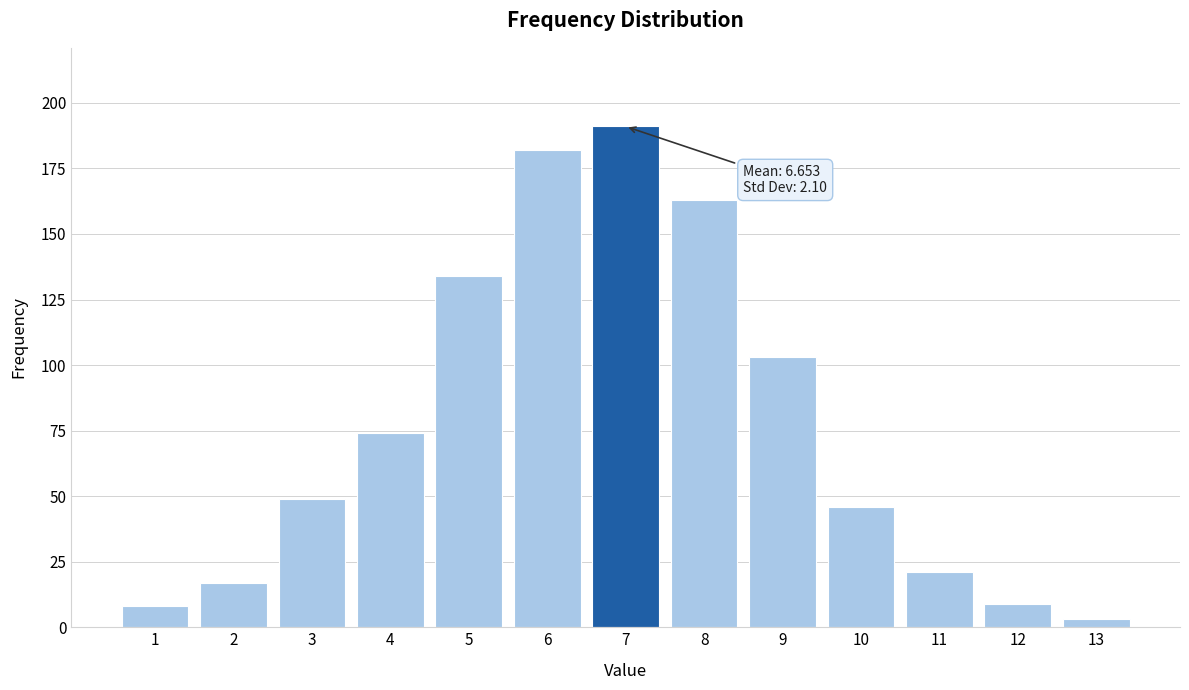

Reading left to right, transcribe all the data shown in this chart.

8	17	49	74	134	182	191	163	103	46	21	9	3